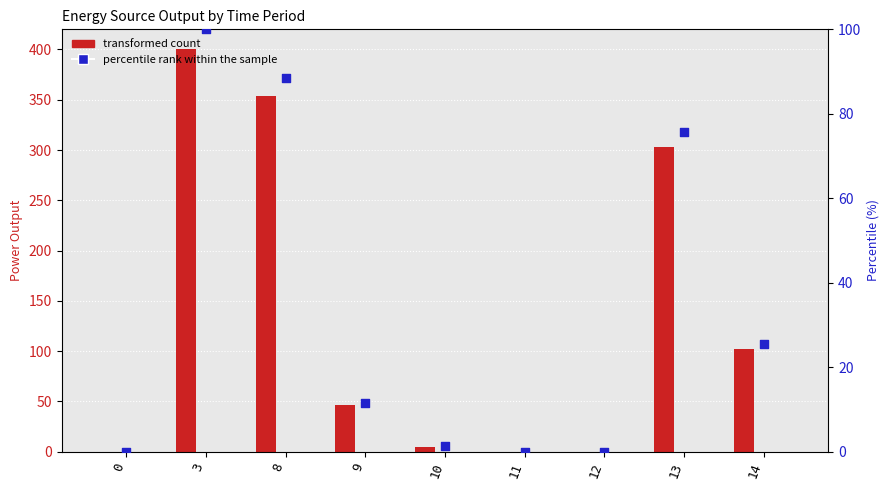

Which series contains the highest Y value?

Diesel Generator